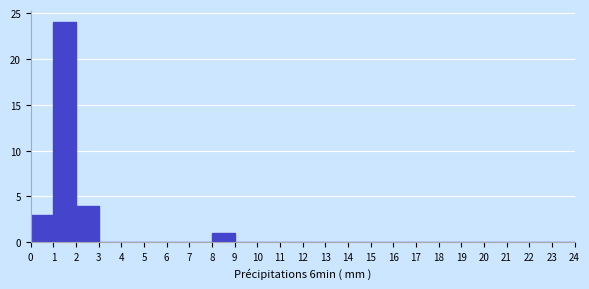

Reading left to right, transcribe this chart: for each bar, give the range it covers on the x-axis and its height. The values are not printed on the chart, so give them approximately, as read against the axis.

0 to 1: 3
1 to 2: 24
2 to 3: 4
3 to 4: 0
4 to 5: 0
5 to 6: 0
6 to 7: 0
7 to 8: 0
8 to 9: 1
9 to 10: 0
10 to 11: 0
11 to 12: 0
12 to 13: 0
13 to 14: 0
14 to 15: 0
15 to 16: 0
16 to 17: 0
17 to 18: 0
18 to 19: 0
19 to 20: 0
20 to 21: 0
21 to 22: 0
22 to 23: 0
23 to 24: 0